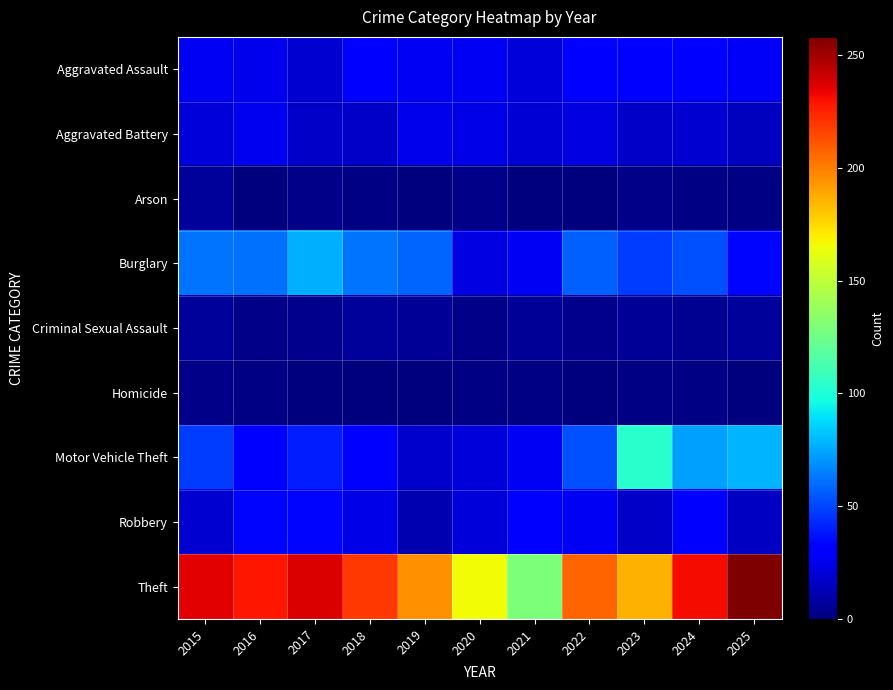

Which series changed the most between 2015 and 2024?

Motor Vehicle Theft